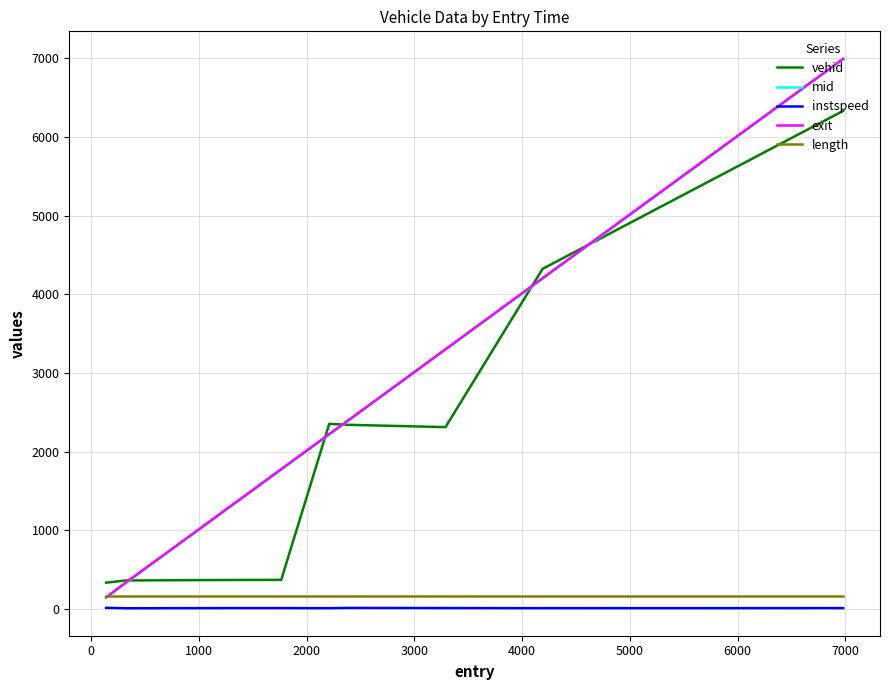

Does the chart display data point markers on the line(s)?

No